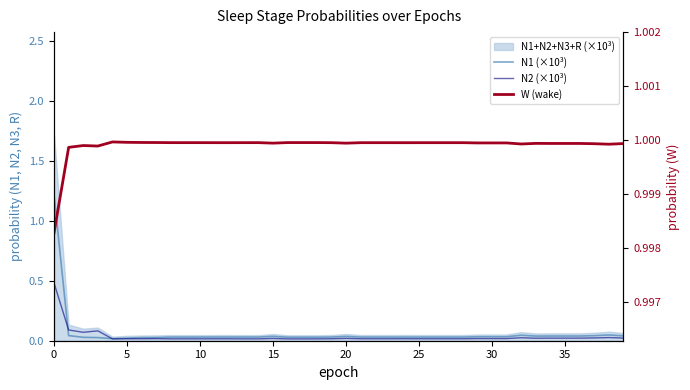

Which series changed the most between 17 and 20?

N1 (×10³)